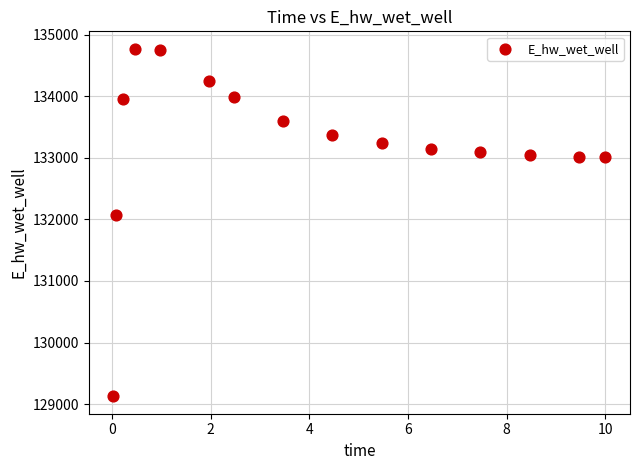

What Y value in the scatter plot is closest to 131950?

132073.5